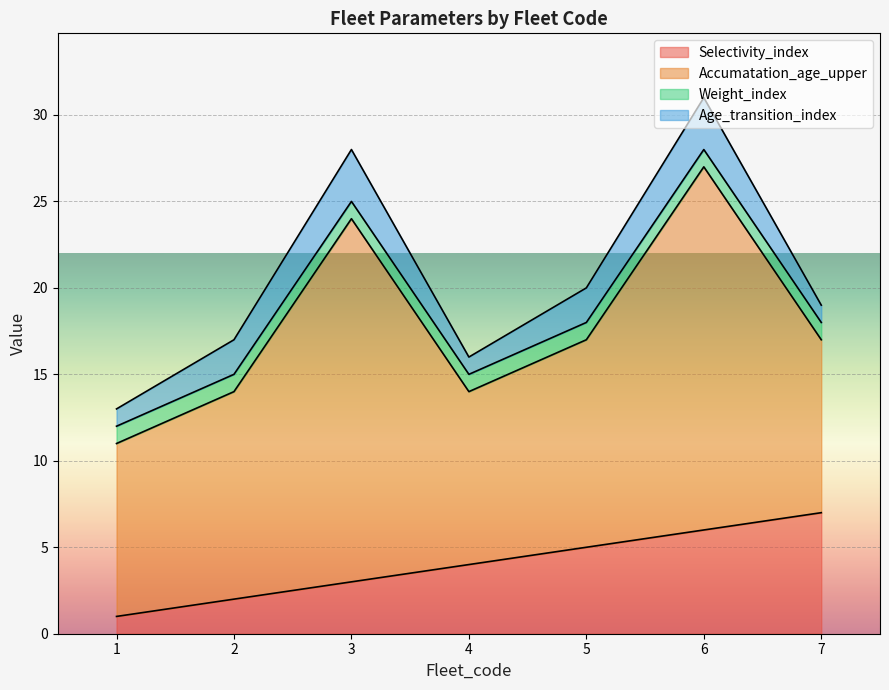

The value of Selectivity_index at 6 is 6. True or false?

True